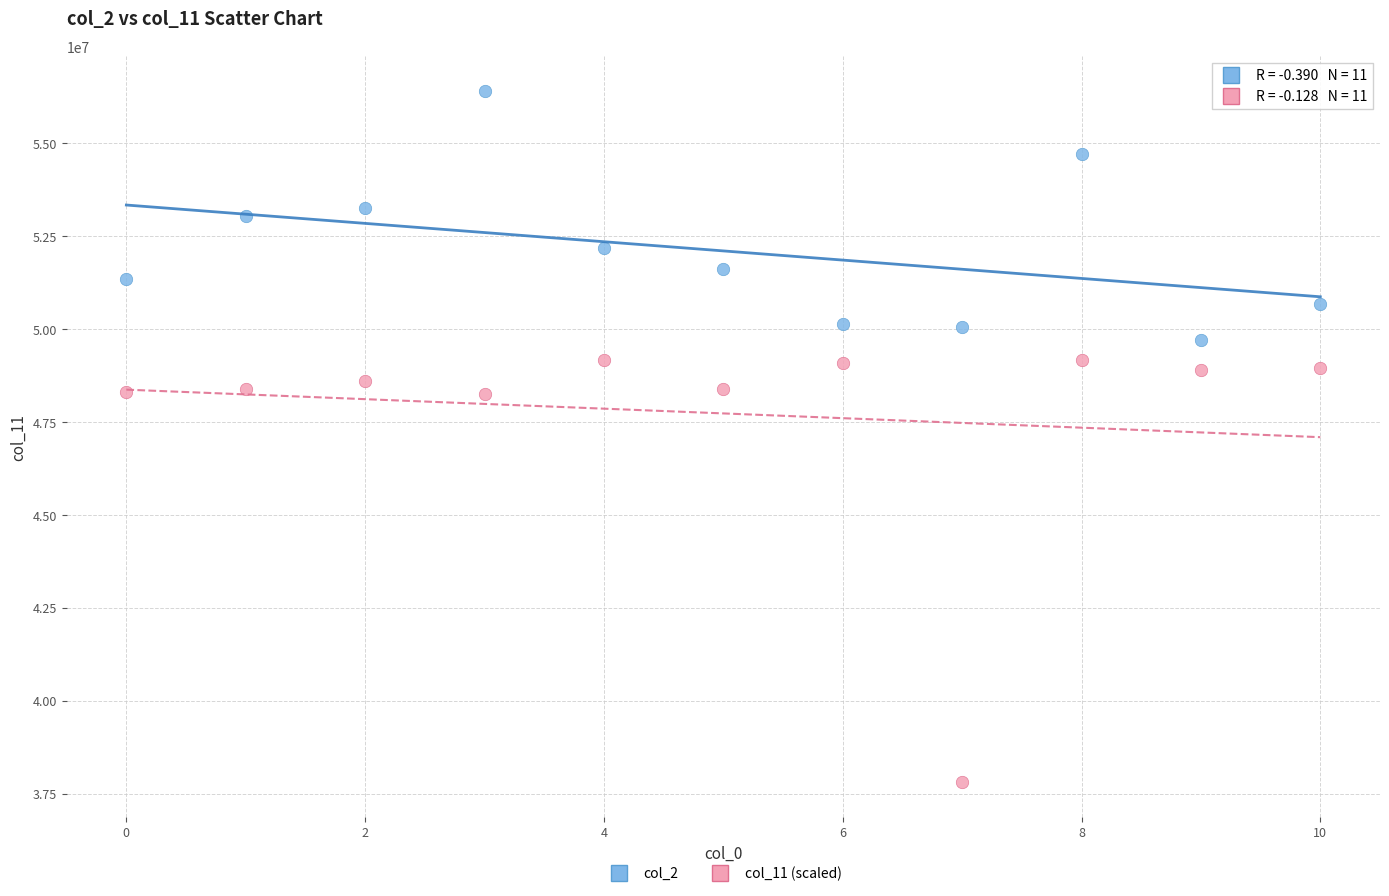

Which series has the largest Y range (max minus min)?

col_11 (scaled)